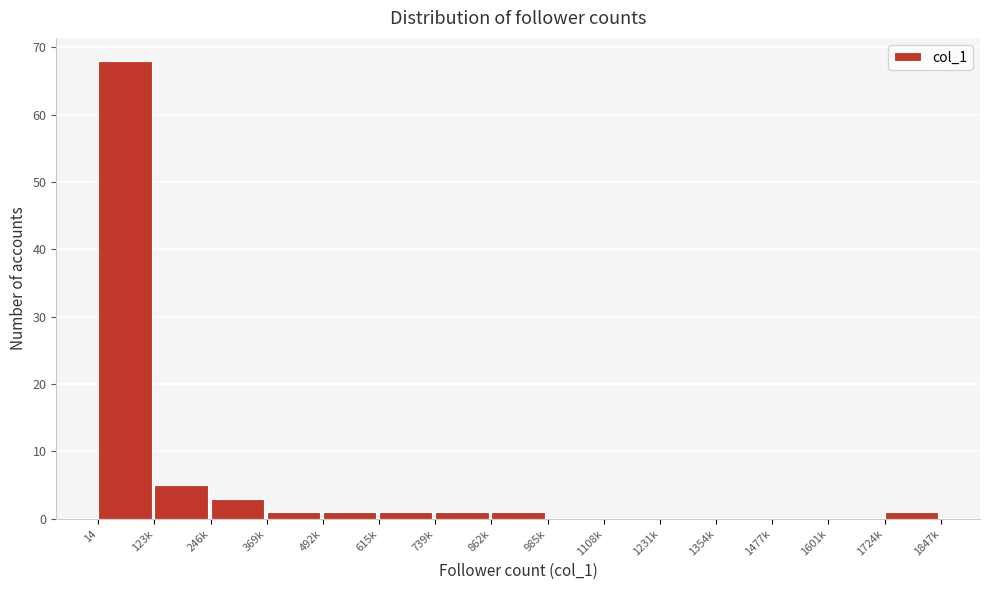

Reading right to left, what are all the values shown in this chart?

1724k=1	1601k=0	1477k=0	1354k=0	1231k=0	1108k=0	985k=0	862k=1	739k=1	615k=1	492k=1	369k=1	246k=3	123k=5	14=68